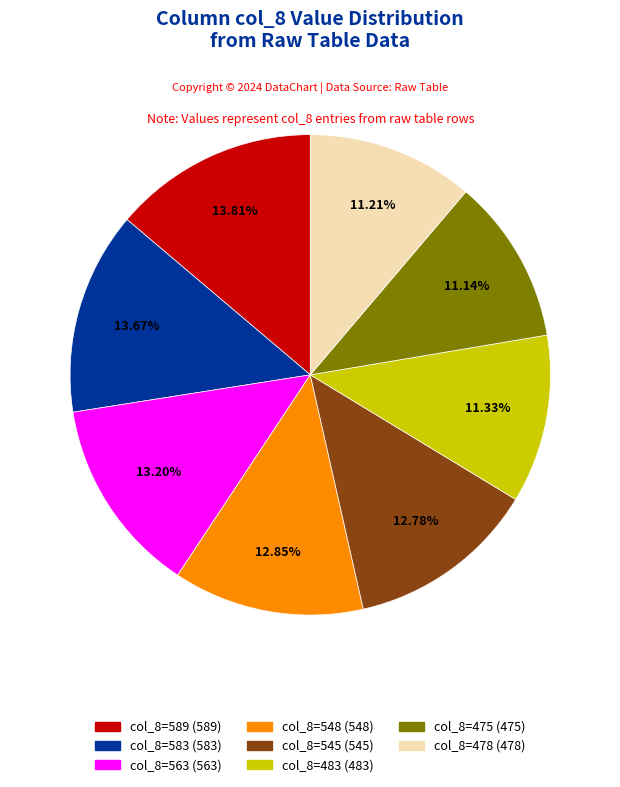

Is there any slice that represents more than half of the pie?

No